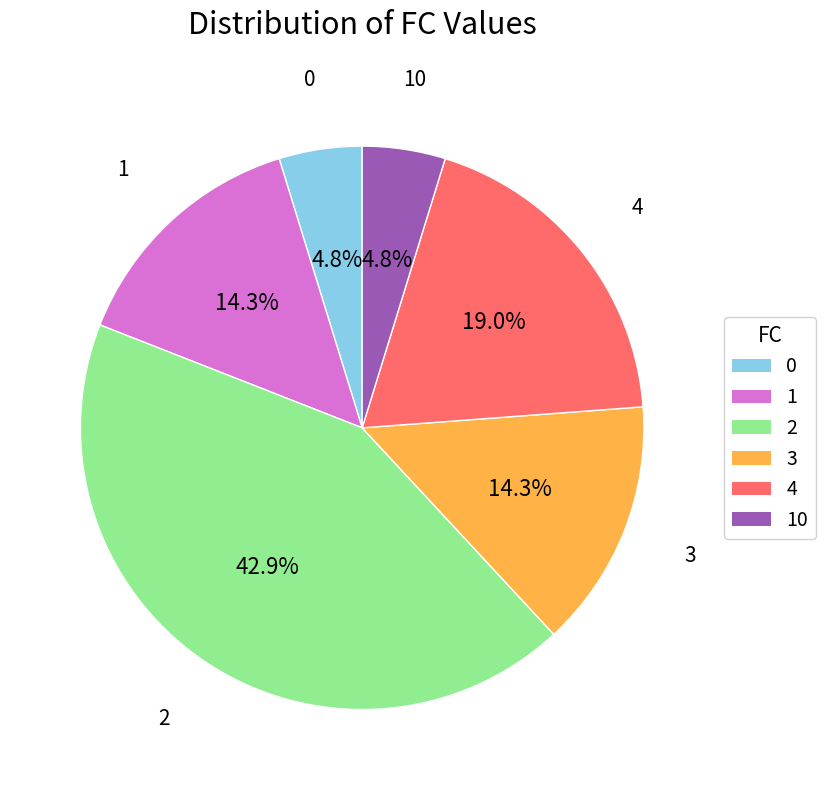

Does any single category account for the majority?

No